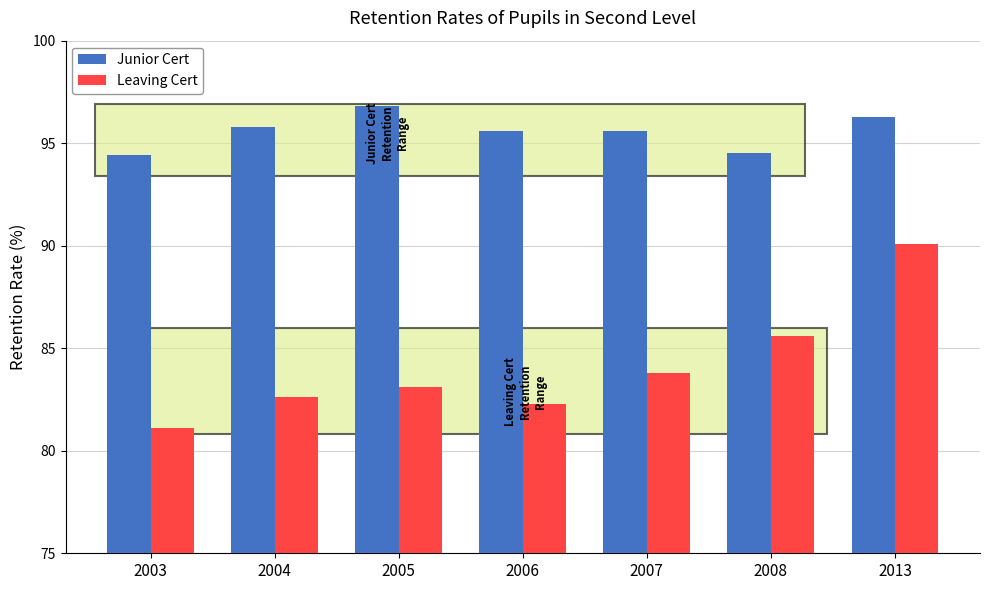

Where is Leaving Cert nearest to the value 85?

2008